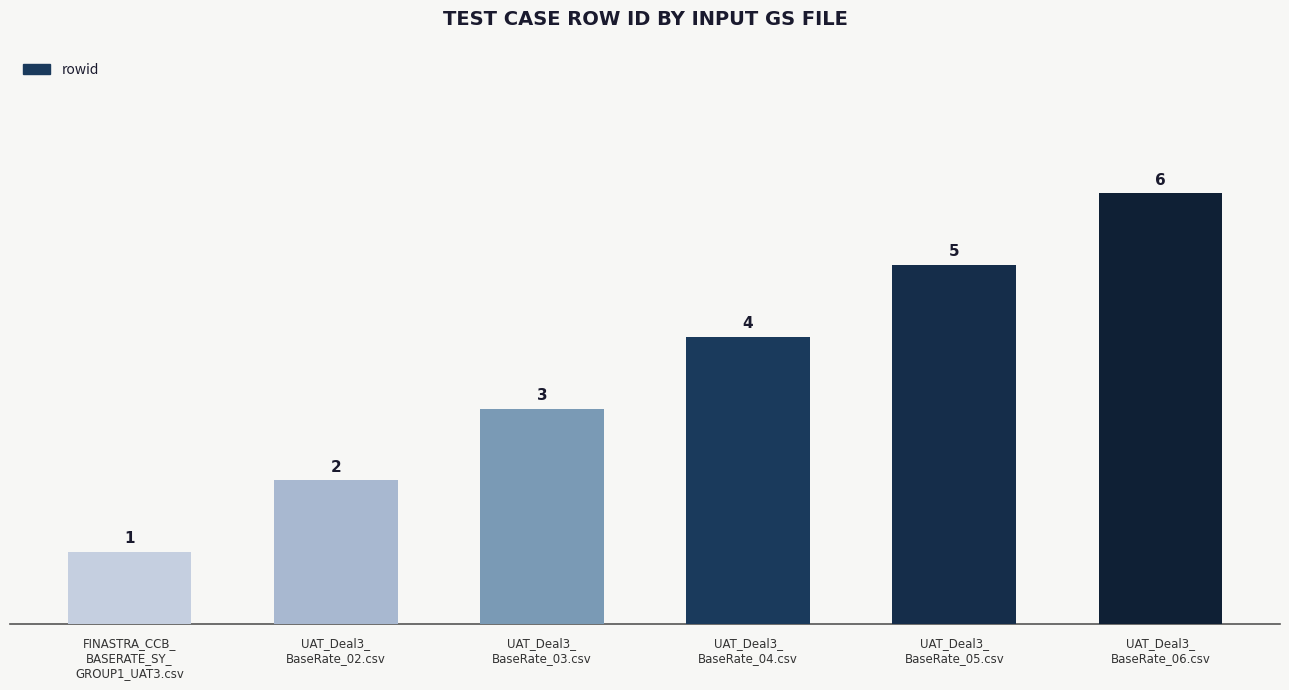

How many data points does each series have?

6